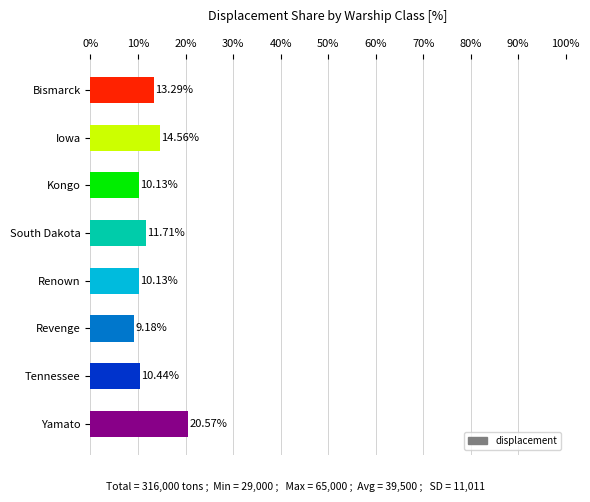

What is the label of the 6th bar from the top?

Revenge